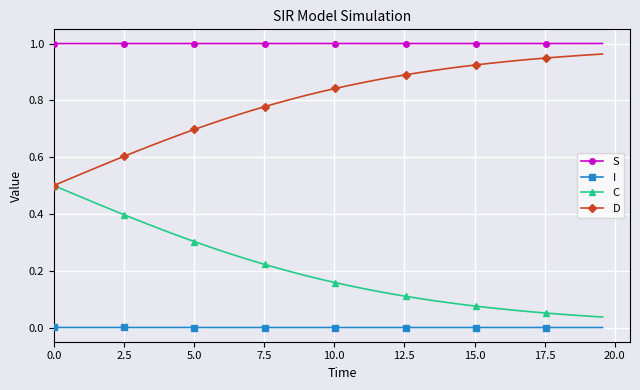

Rank the series by their average value, from highest to lowest.

S, D, C, I